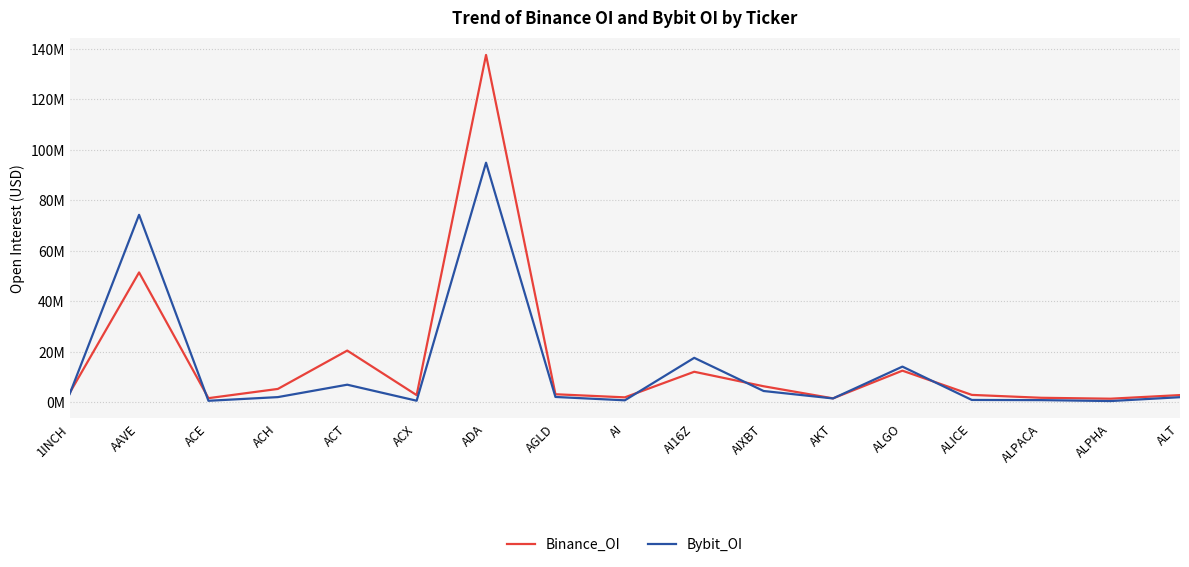

What are all the series names shown in the legend?

Binance_OI, Bybit_OI